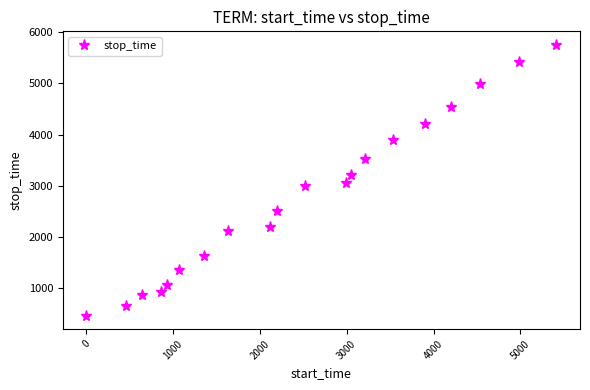

How many data points does each series have?

20